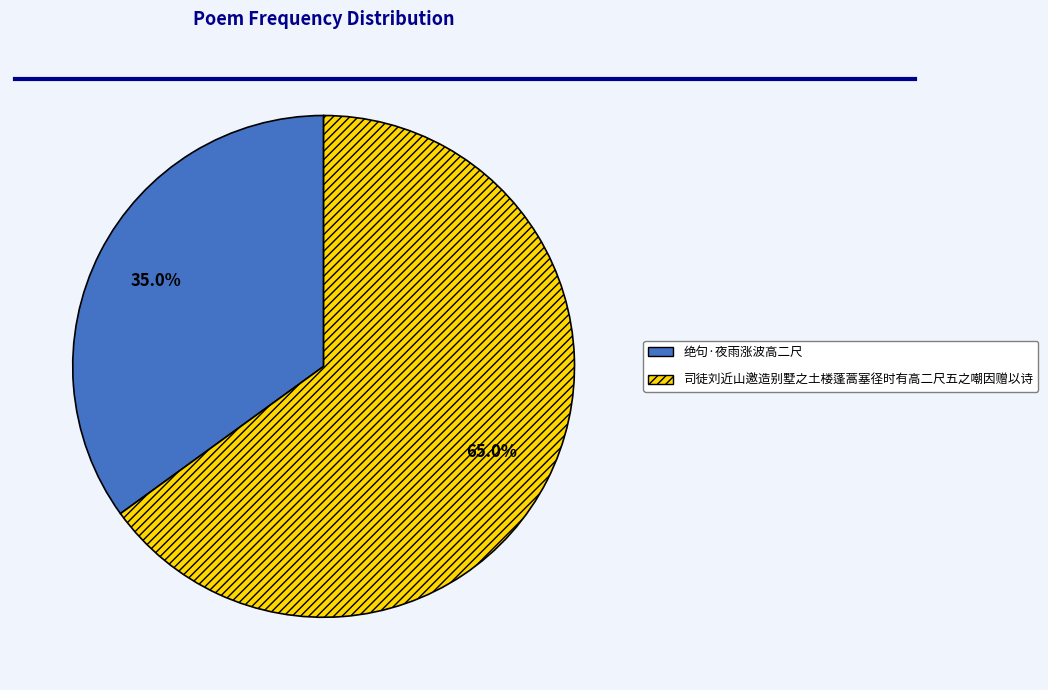

To the nearest percent, what is the combined percentage of 绝句·夜雨涨波高二尺 and 司徒刘近山邀造别墅之土楼蓬蒿塞径时有高二尺五之嘲因赠以诗?

100%